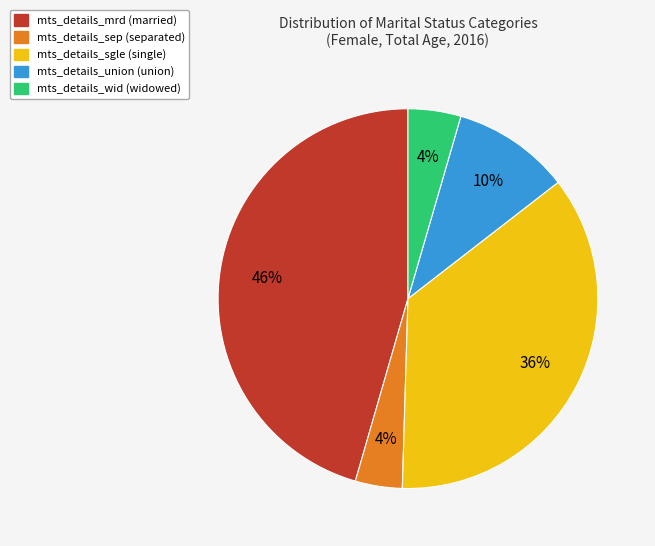

Which category has the biggest portion of the pie?

mts_details_mrd